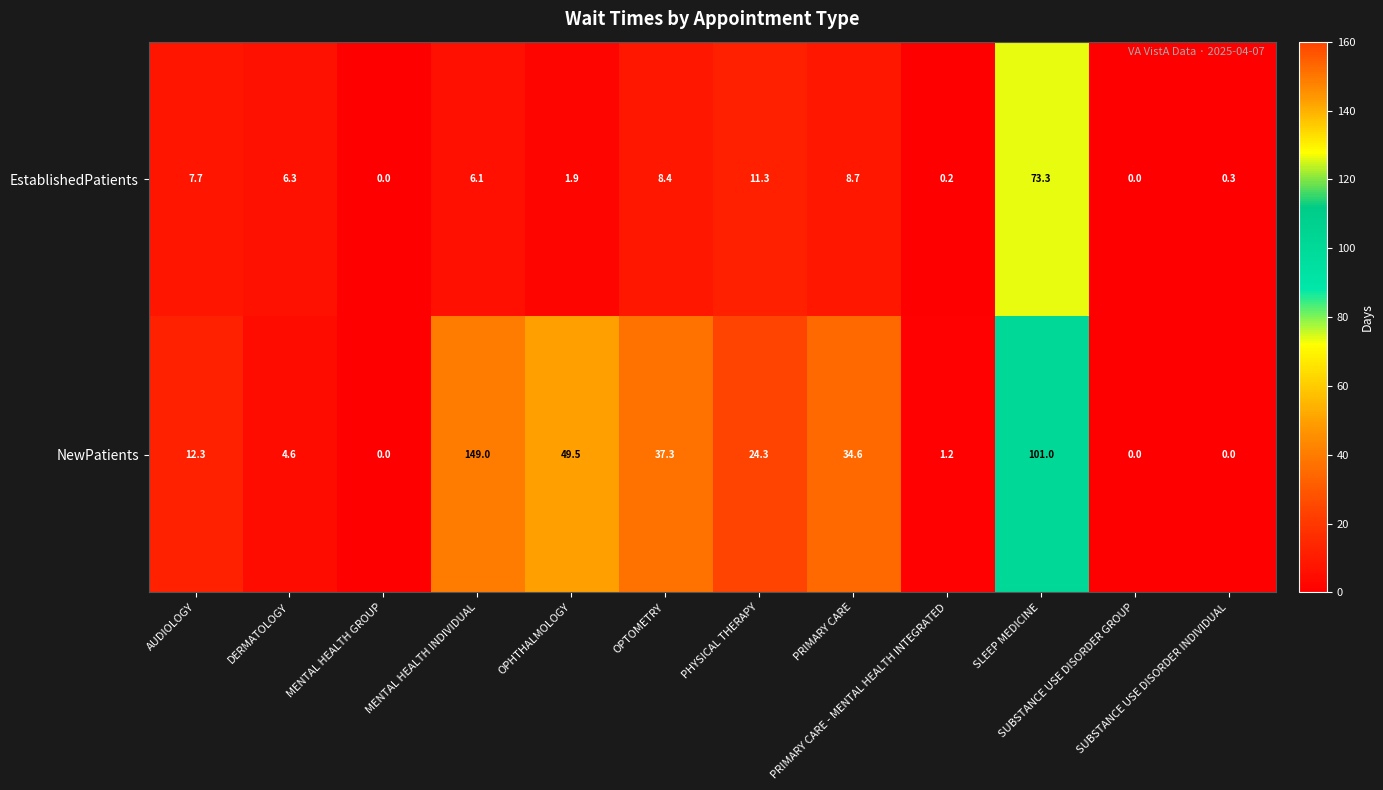

How many series are shown in this chart?

2